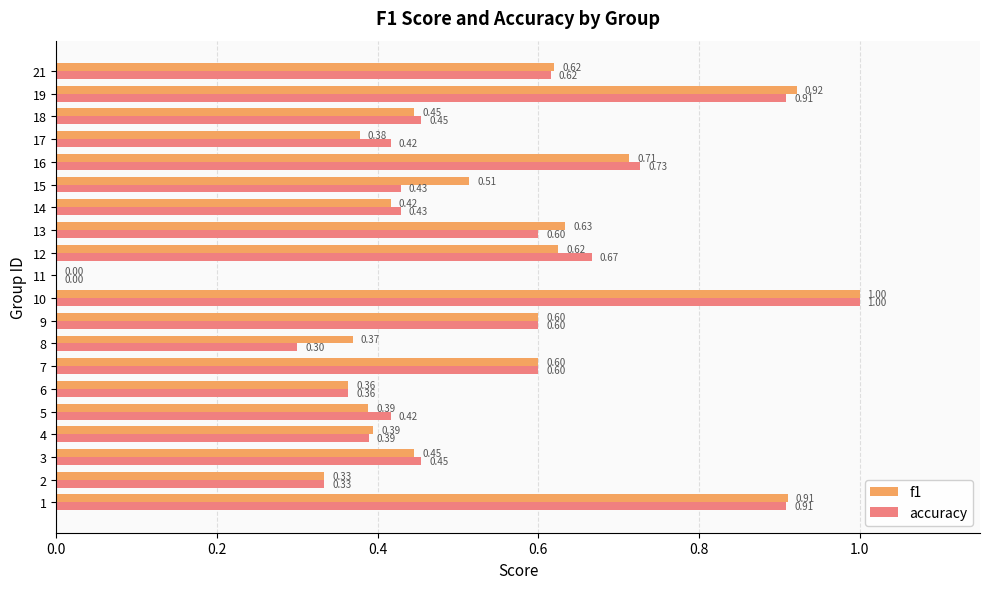

What is the sum of the accuracy values at 4 and 7?

1.0